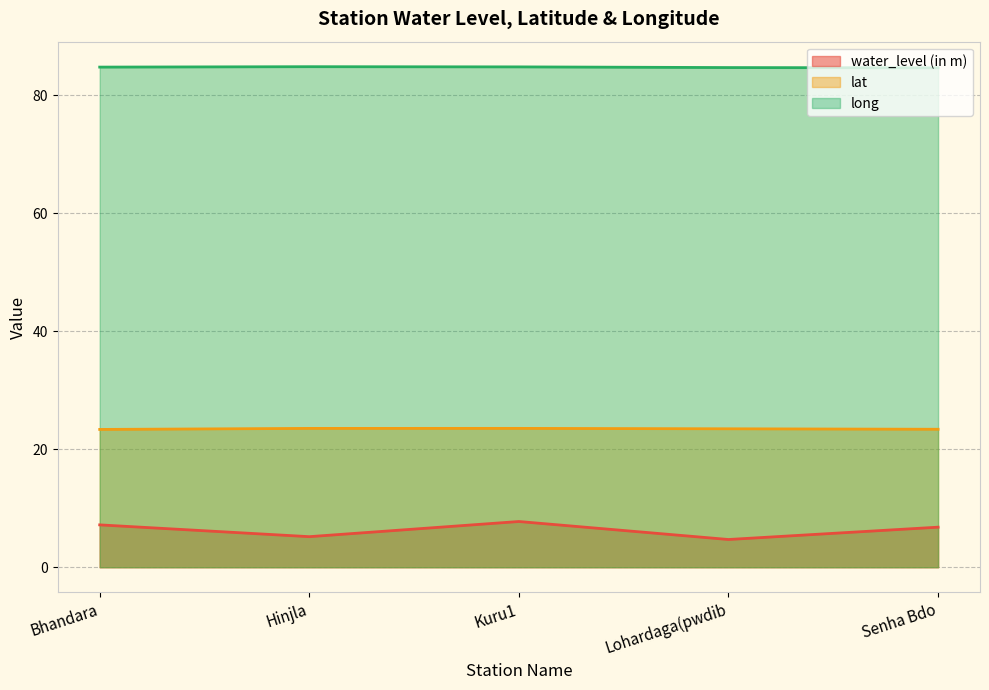

Rank the categories by lat value from highest to lowest.

Kuru1, Hinjla, Lohardaga(pwdib, Senha Bdo, Bhandara